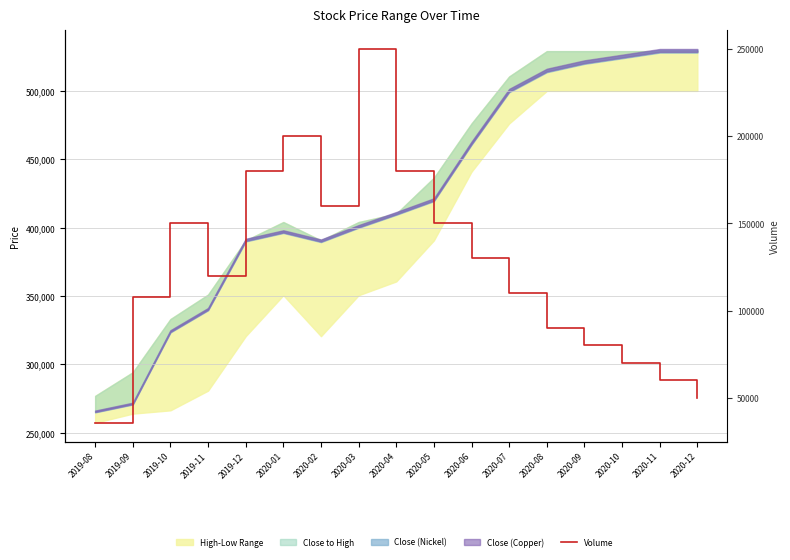

Which label corresponds to the smallest value in the chart?

2019-08